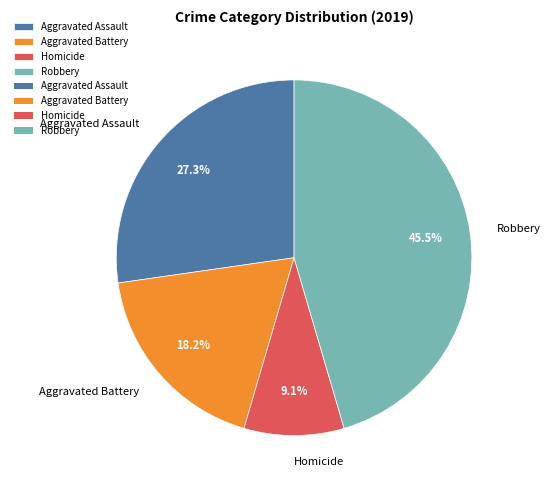

Does any single category account for the majority?

No